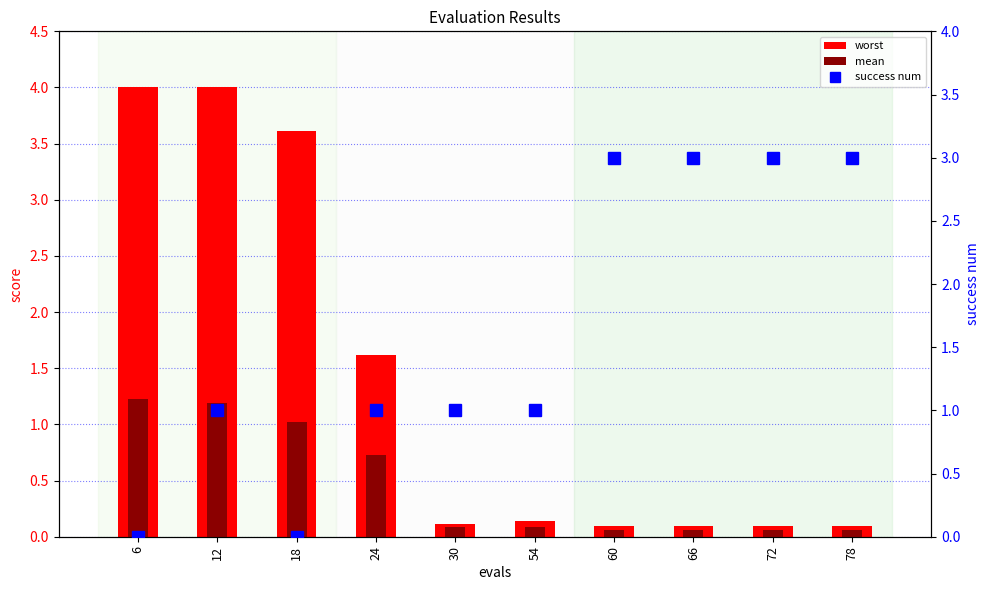

Rank the categories by worst value from highest to lowest.

6, 12, 18, 24, 54, 30, 60, 66, 72, 78